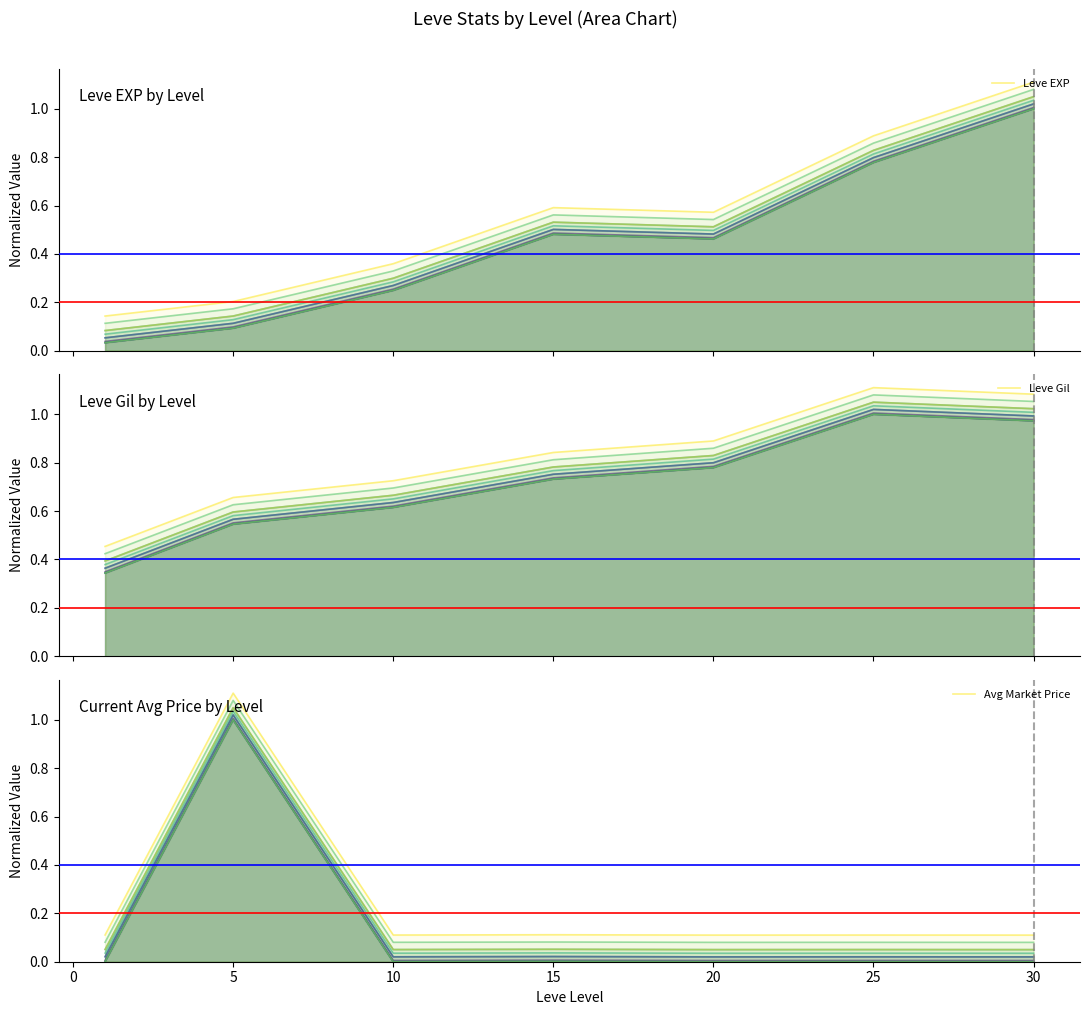

After their last crossing, which series has the higher values: Leve EXP or Avg Market Price?

Leve EXP